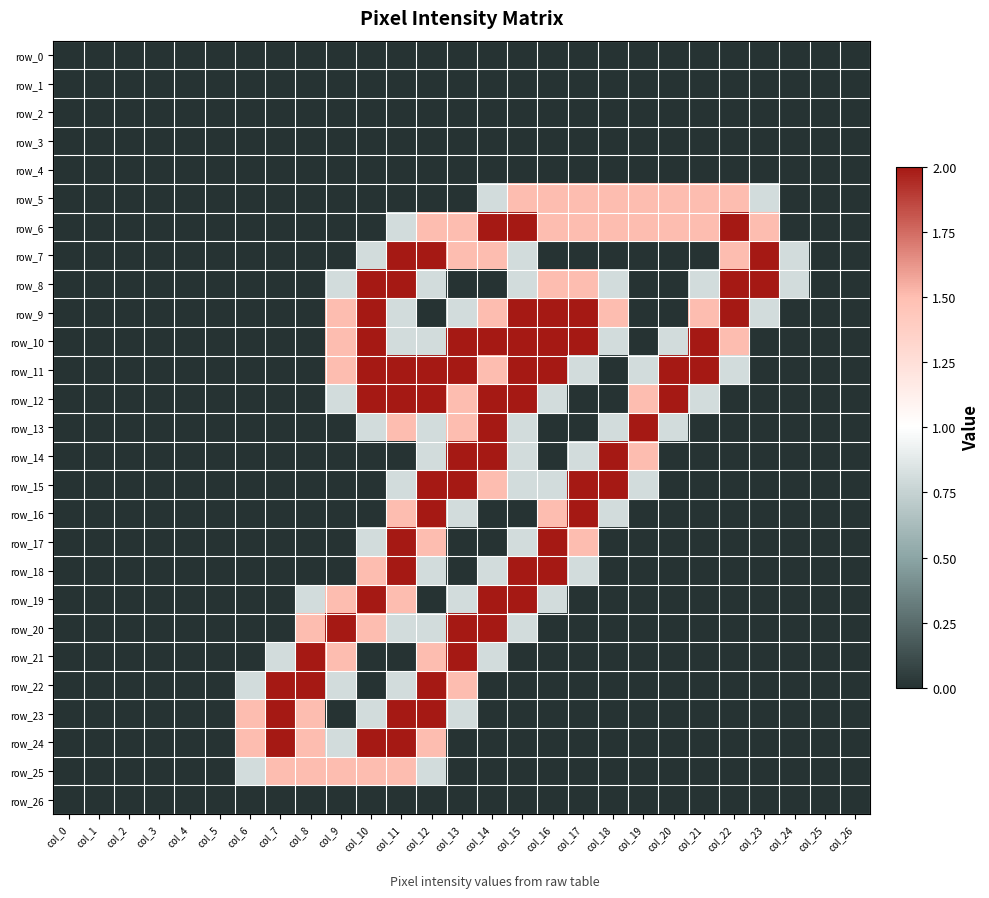

Between col_9 and col_10, which series saw the biggest shift?

row_18